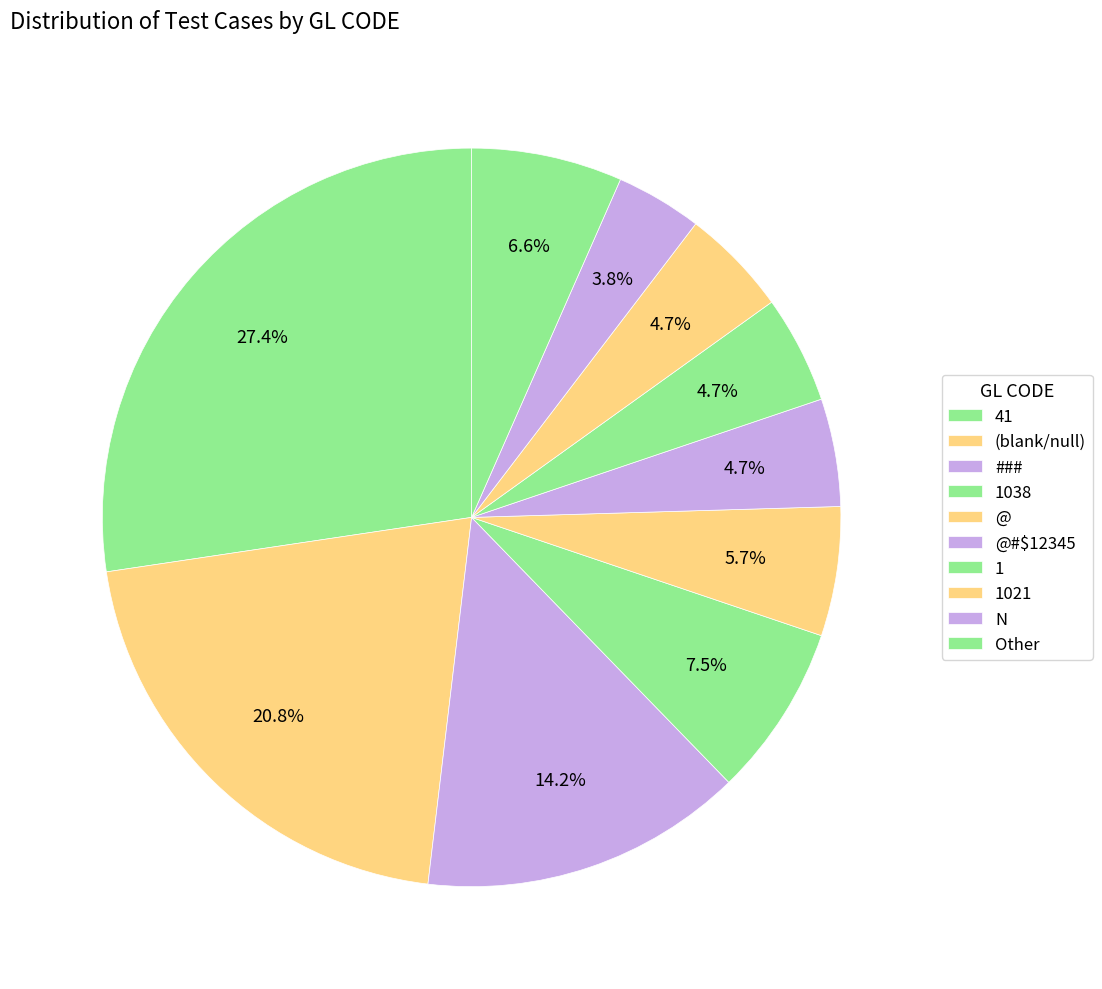

How many segments does this pie chart have?

10